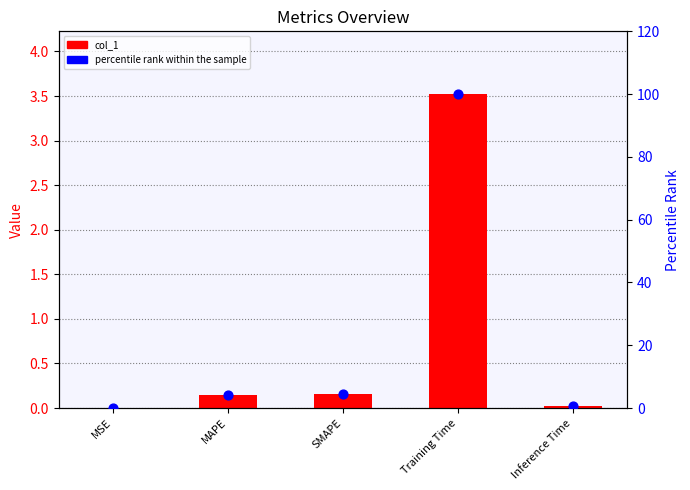

Which series has the largest total across all categories?

percentile rank within the sample